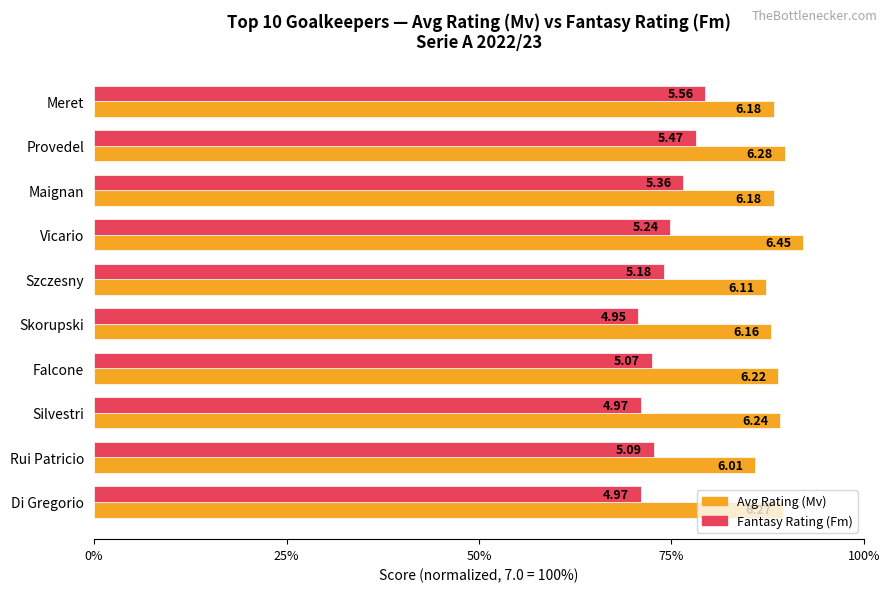

Which series has the largest total across all categories?

Avg Rating (Mv)